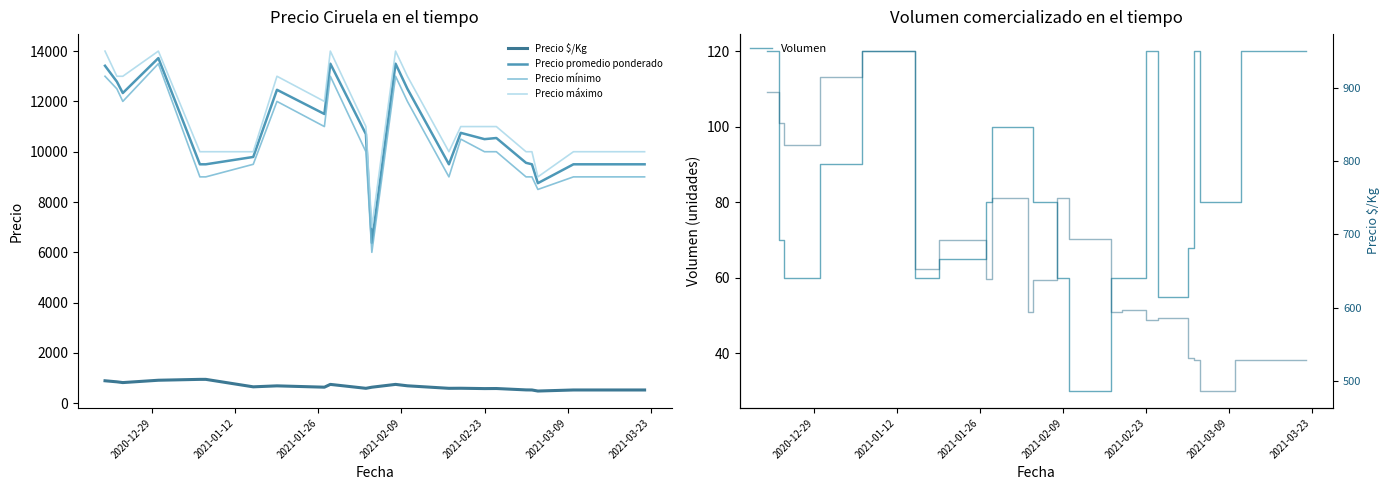

What is the lowest value of the Precio promedio ponderado series?

6375